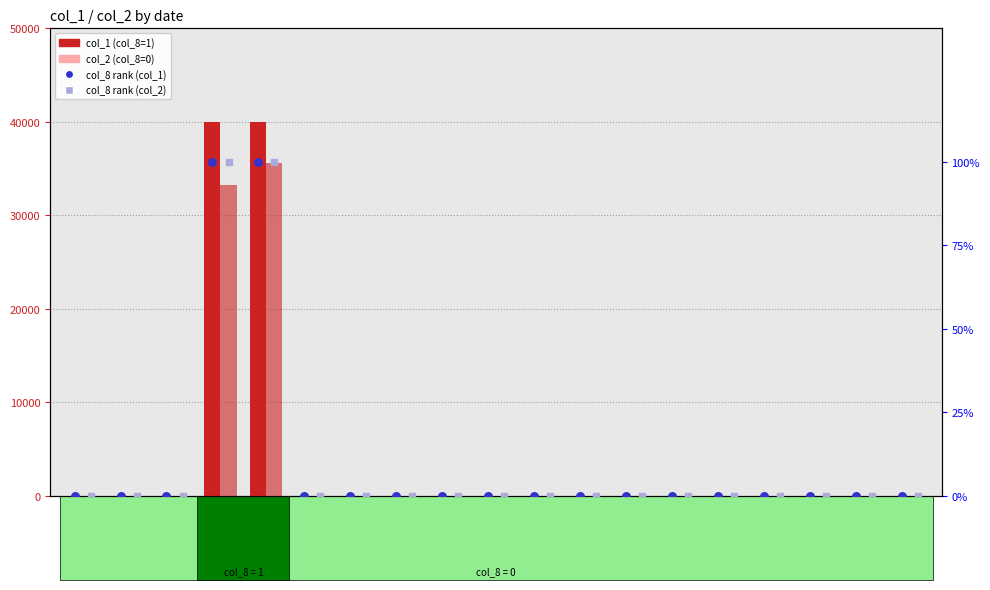

Is the value of col_8 rank (col_1) at 100/10/25 greater than the value of col_2 (value) at 100/11/08?

No